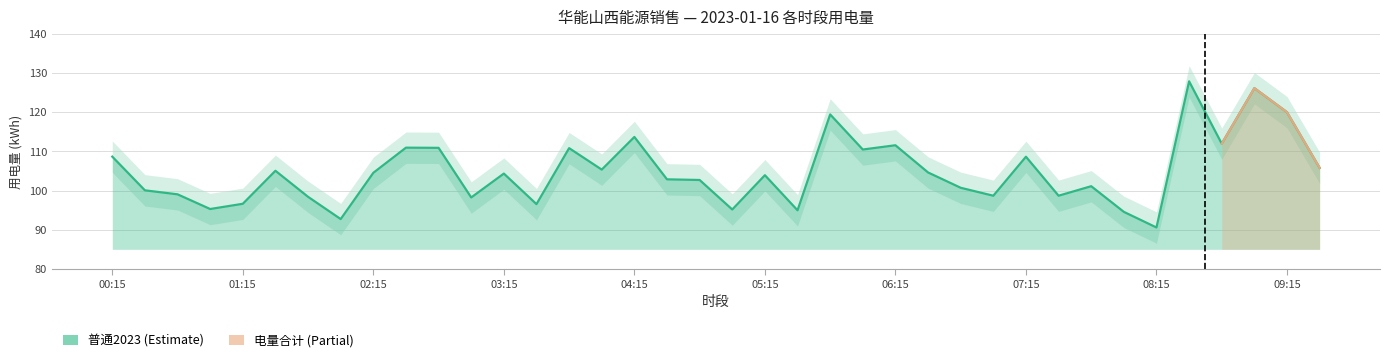

Does the chart display data point markers on the line(s)?

No